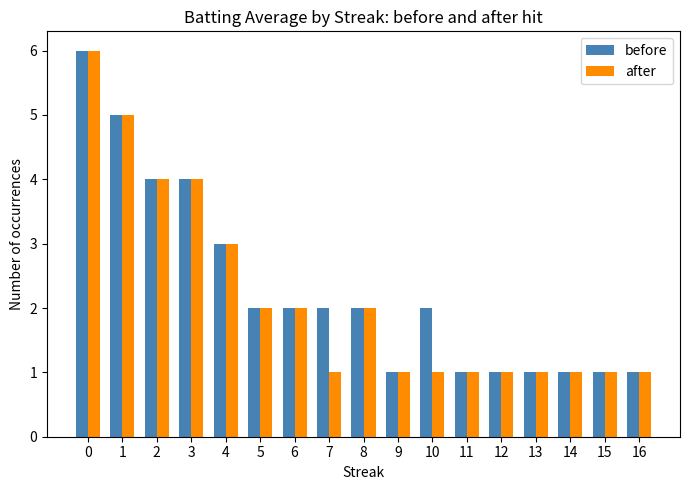

What is the average value of the after series?

2